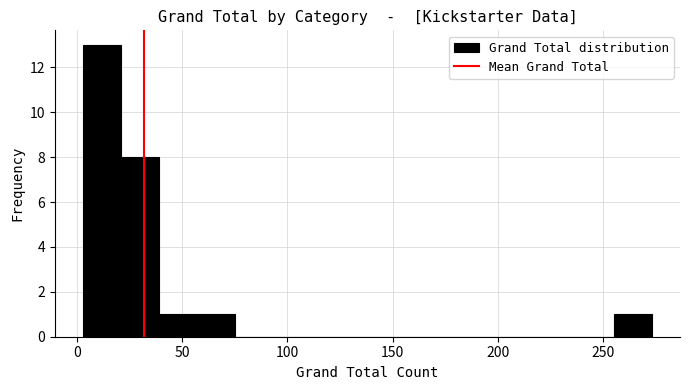

Read against the x-axis, roughly where is the centre of the tallest bar?

10